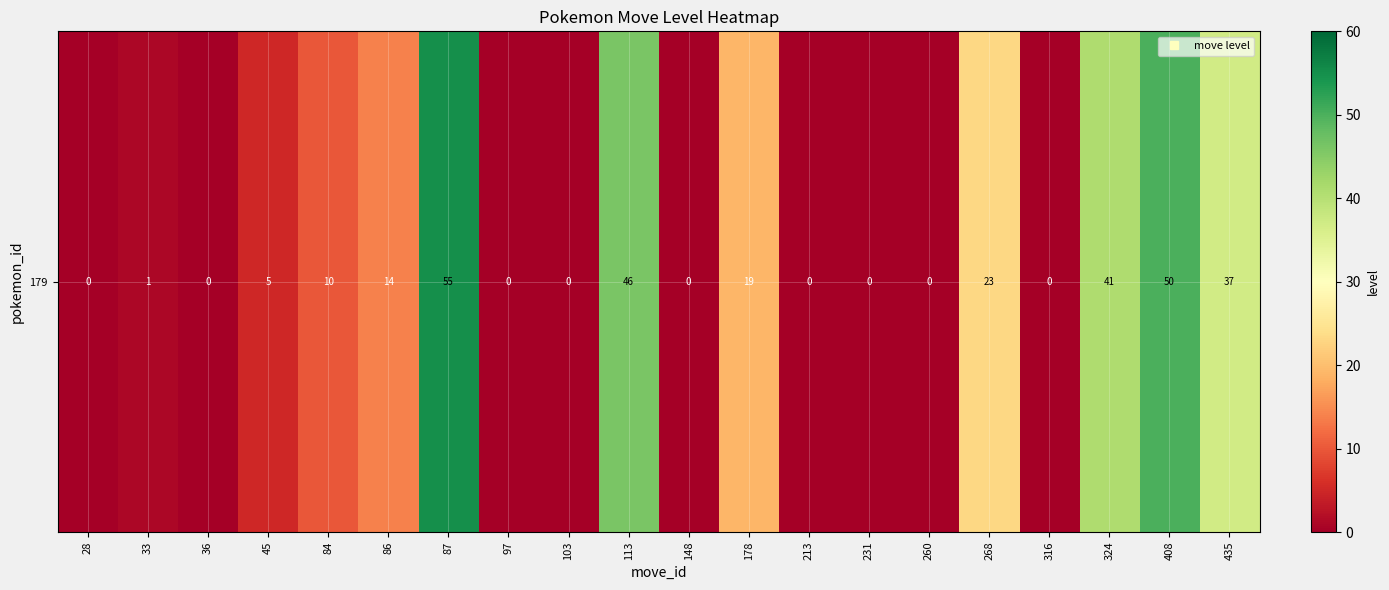

Rank the categories by value from lowest to highest.

28, 36, 97, 103, 148, 213, 231, 260, 316, 33, 45, 84, 86, 178, 268, 435, 324, 113, 408, 87